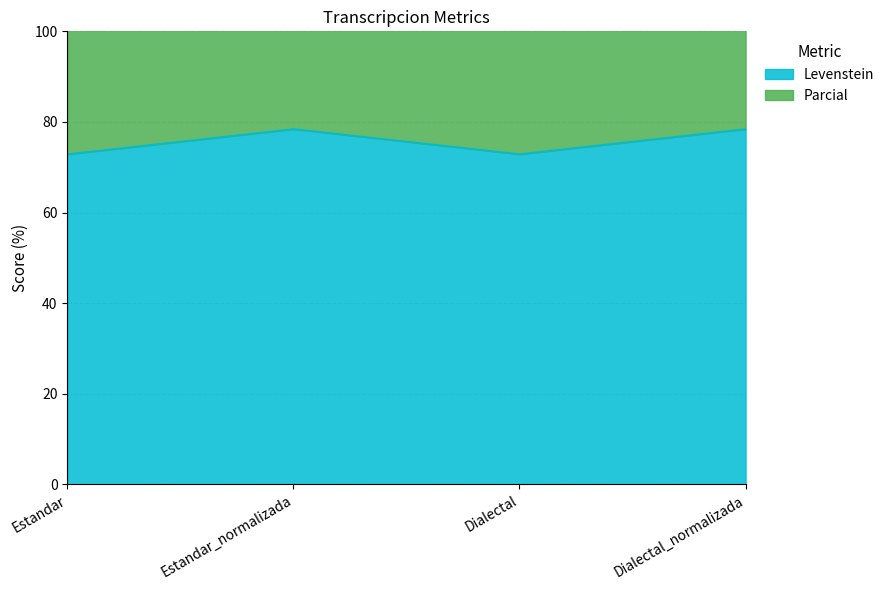

Reading left to right, what are all the values shown in this chart?

Levenstein: 72.9	78.4	72.9	78.4
Parcial: 150.2	161.4	150.2	161.4